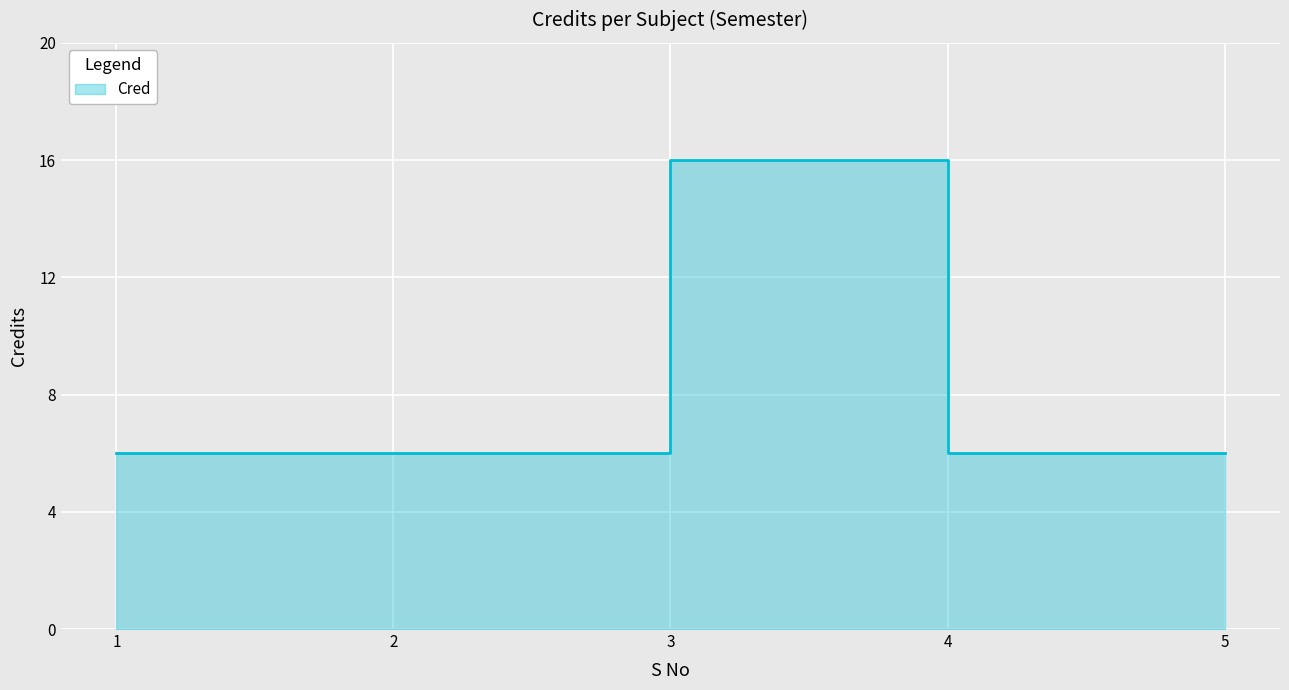

What is the difference between the maximum and minimum values?

10